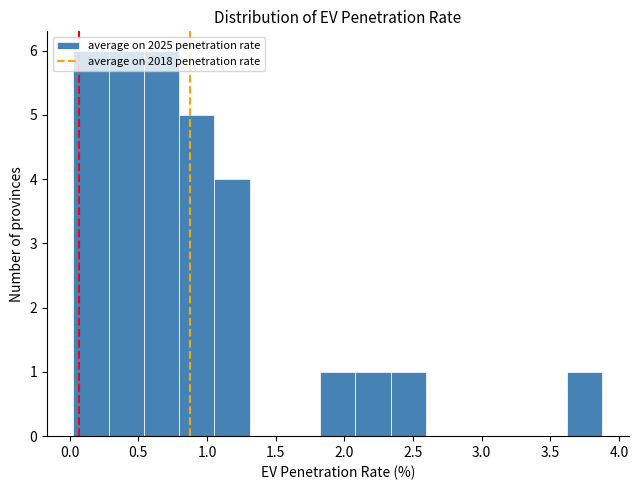

Reading left to right, list every bar in this chart as the range it spans on the x-axis followed by its height. Neither the bar edges nor the heights are printed on the chart, so give them approximately, as read against the axes.

0.05 to 0.30: 6
0.30 to 0.55: 6
0.55 to 0.80: 6
0.80 to 1.05: 5
1.05 to 1.30: 4
1.30 to 1.55: 0
1.55 to 1.80: 0
1.80 to 2.10: 1
2.10 to 2.35: 1
2.35 to 2.60: 1
2.60 to 2.85: 0
2.85 to 3.10: 0
3.10 to 3.35: 0
3.35 to 3.60: 0
3.60 to 3.90: 1